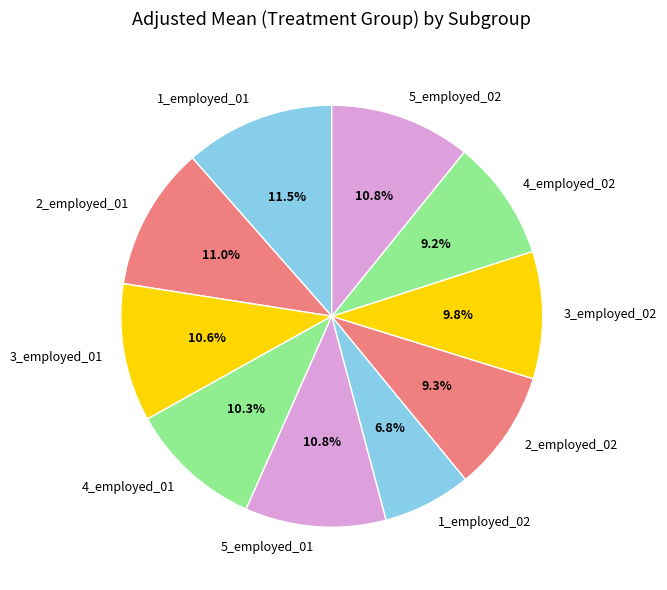

What is the smallest slice in the pie chart?

1_employed_02